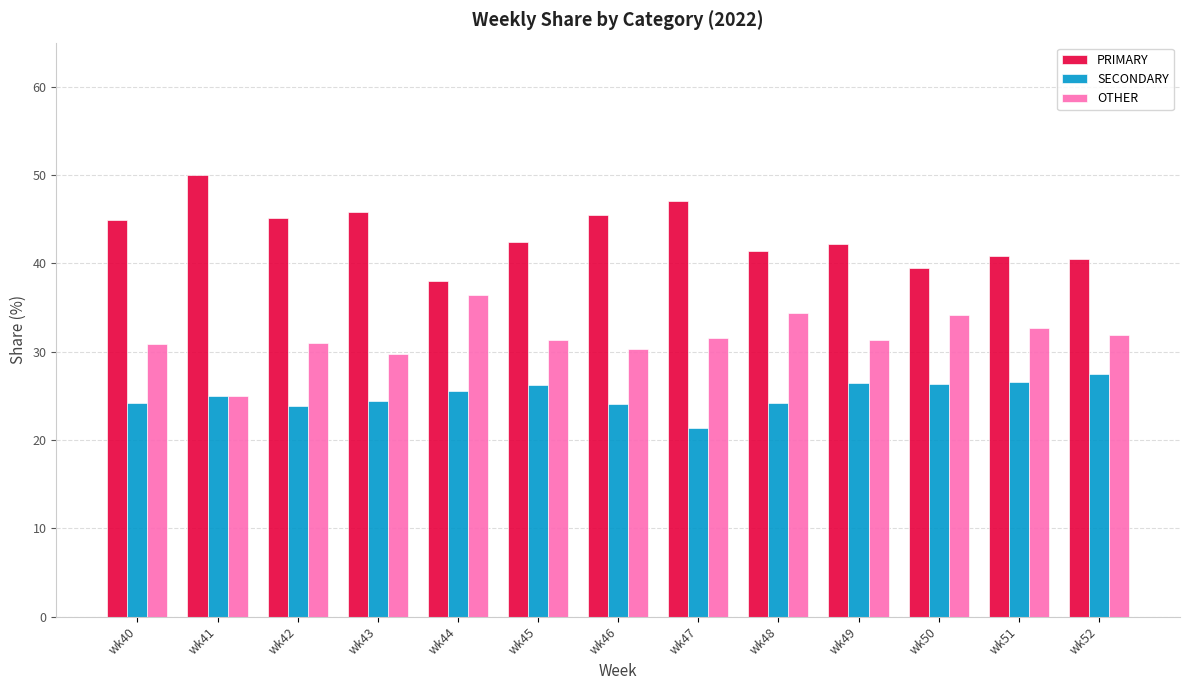

At wk49, list the series in order from smallest to largest.

SECONDARY, OTHER, PRIMARY